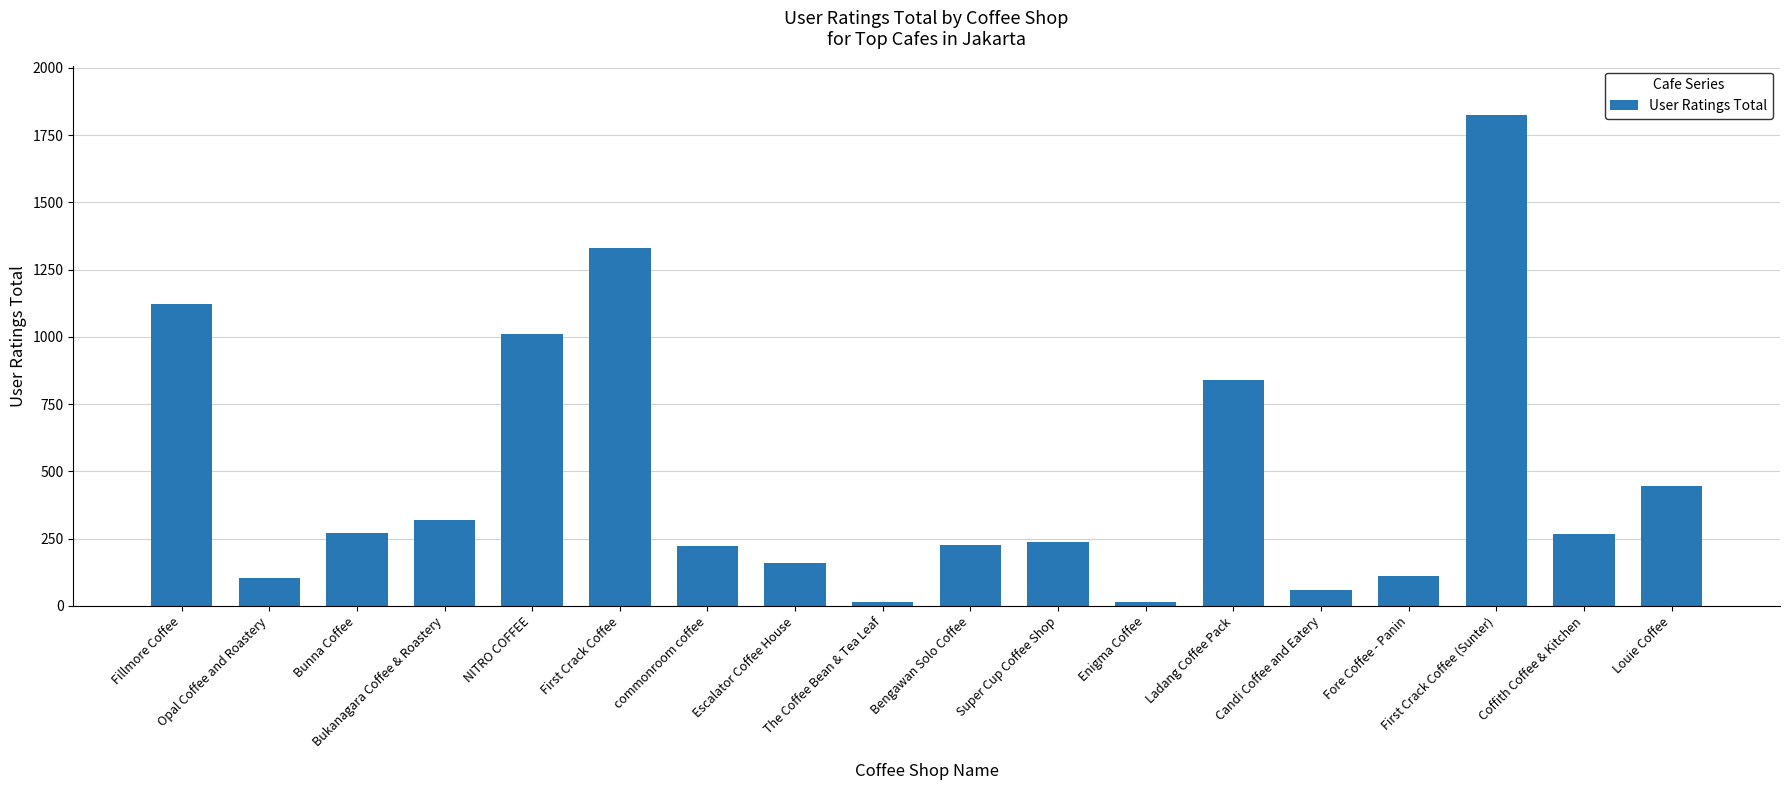

What is the sum of the values at Bunna Coffee and Escalator Coffee House?

431